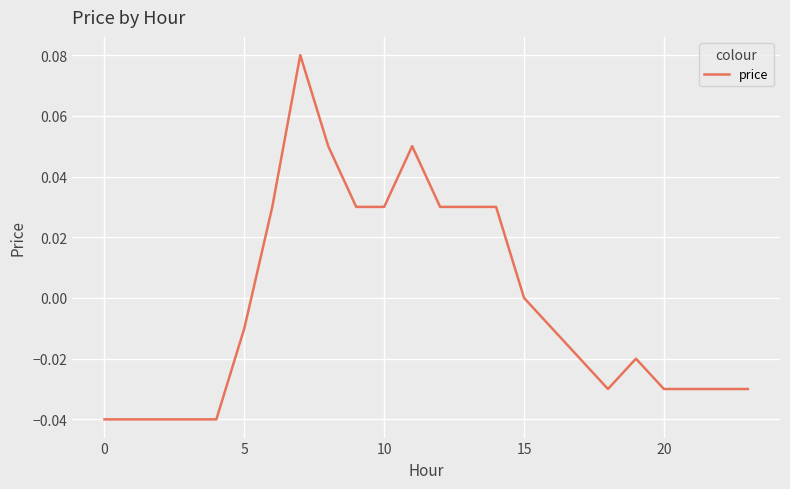

True or false: the data shows 0.0 at 15.

True